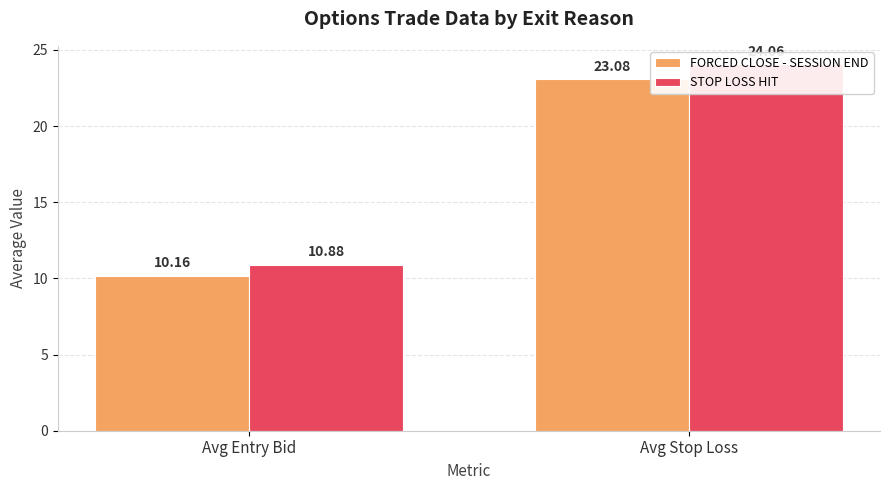

What is the sum of the FORCED CLOSE - SESSION END values at Avg Entry Bid and Avg Stop Loss?

33.2